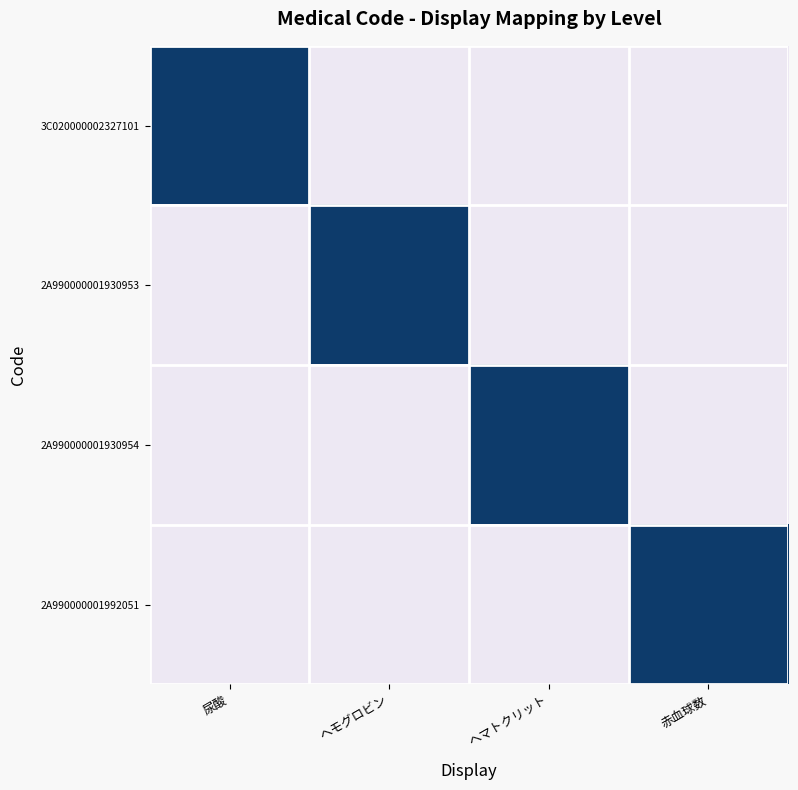

What is the sum of the 2A990000001992051 values at 赤血球数 and ヘモグロビン?

1